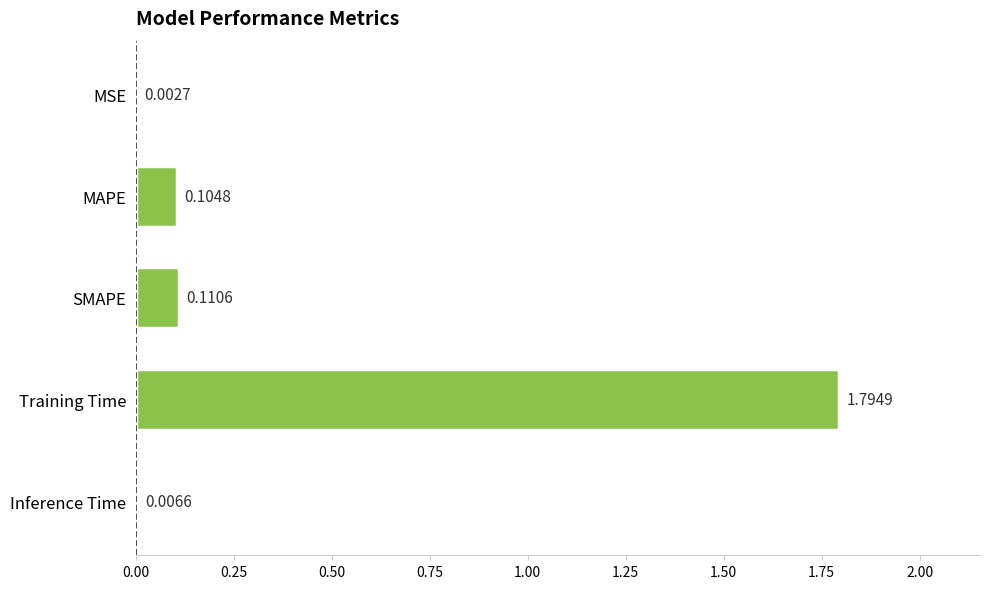

What is the change in value from SMAPE to Training Time?

+1.7